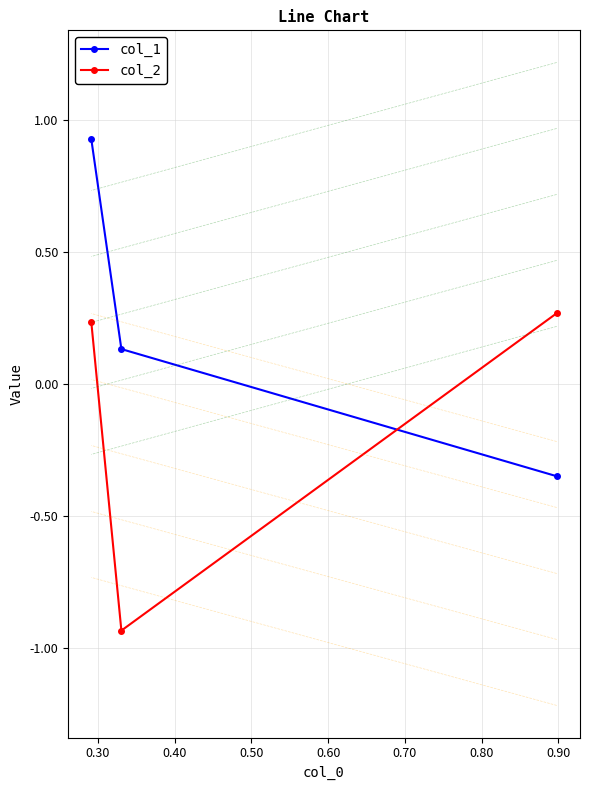

What are all the series names shown in the legend?

col_1, col_2